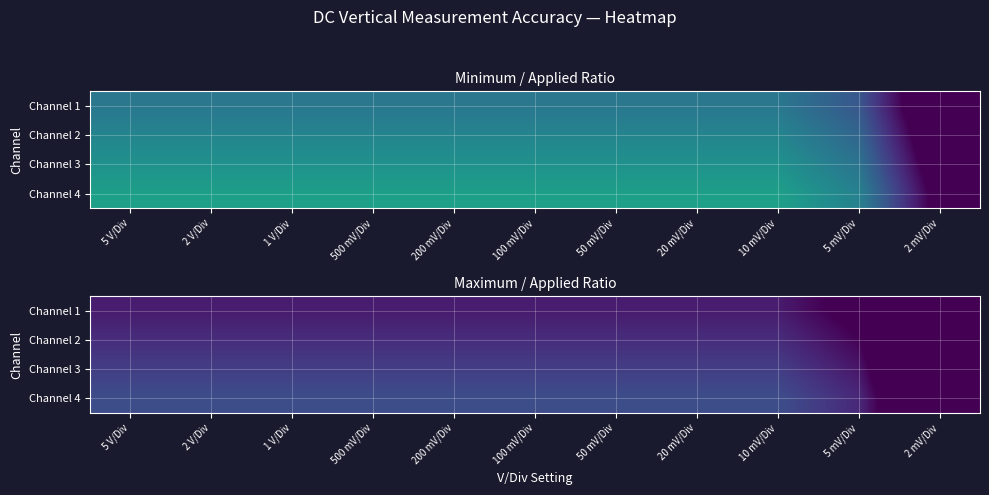

The value of Channel 2 at 100 mV/Div is 0.3. True or false?

False